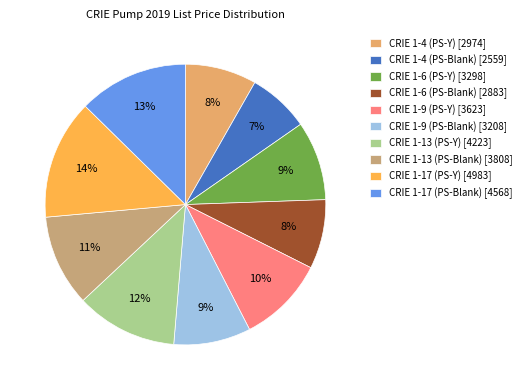

The CRIE 1-4 (PS-Y) slice represents 8% of the pie. True or false?

True